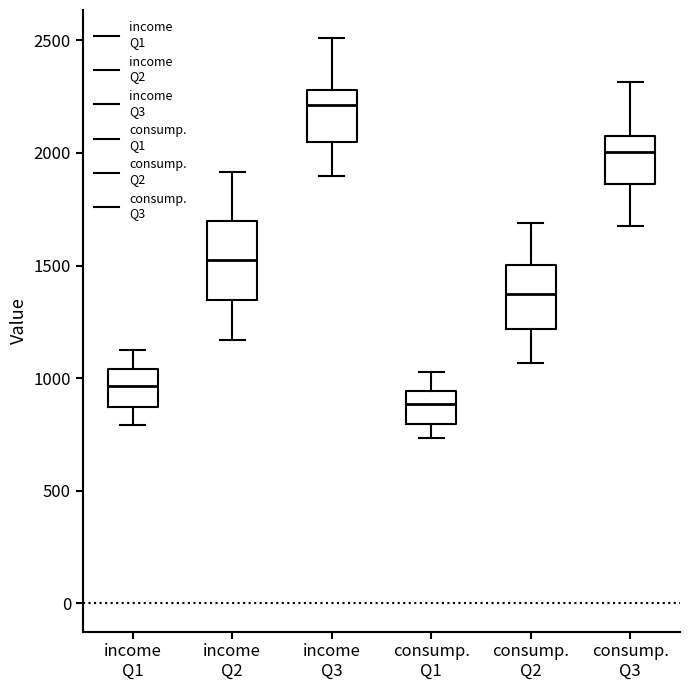

Where does the lower whisker of the box for consump. Q2 end on the y-axis? The values are not printed on the chart, so give them approximately, as read against the axis.

1050